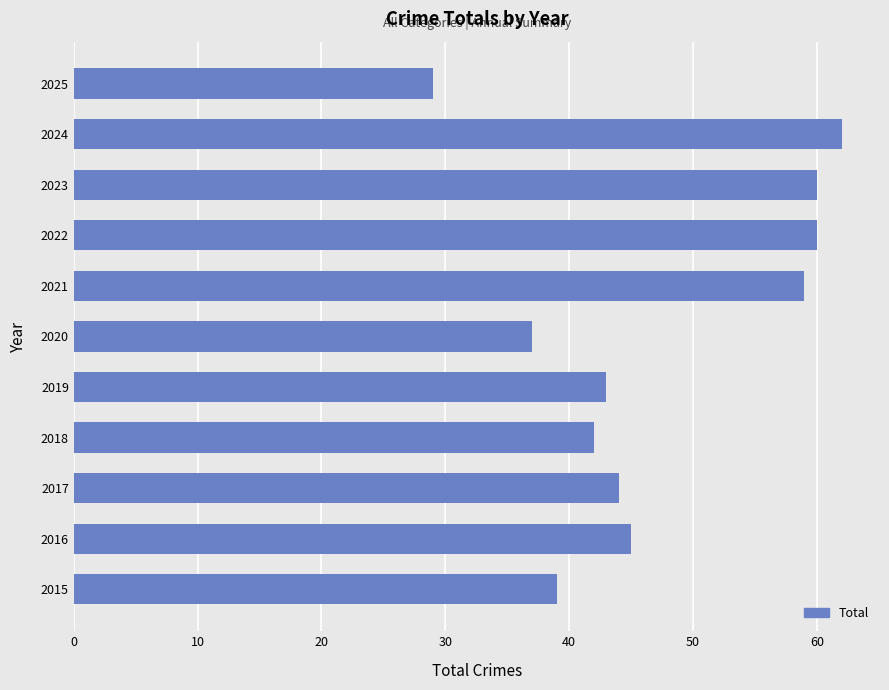

What value does the data have at 2025, to the nearest 5?

30